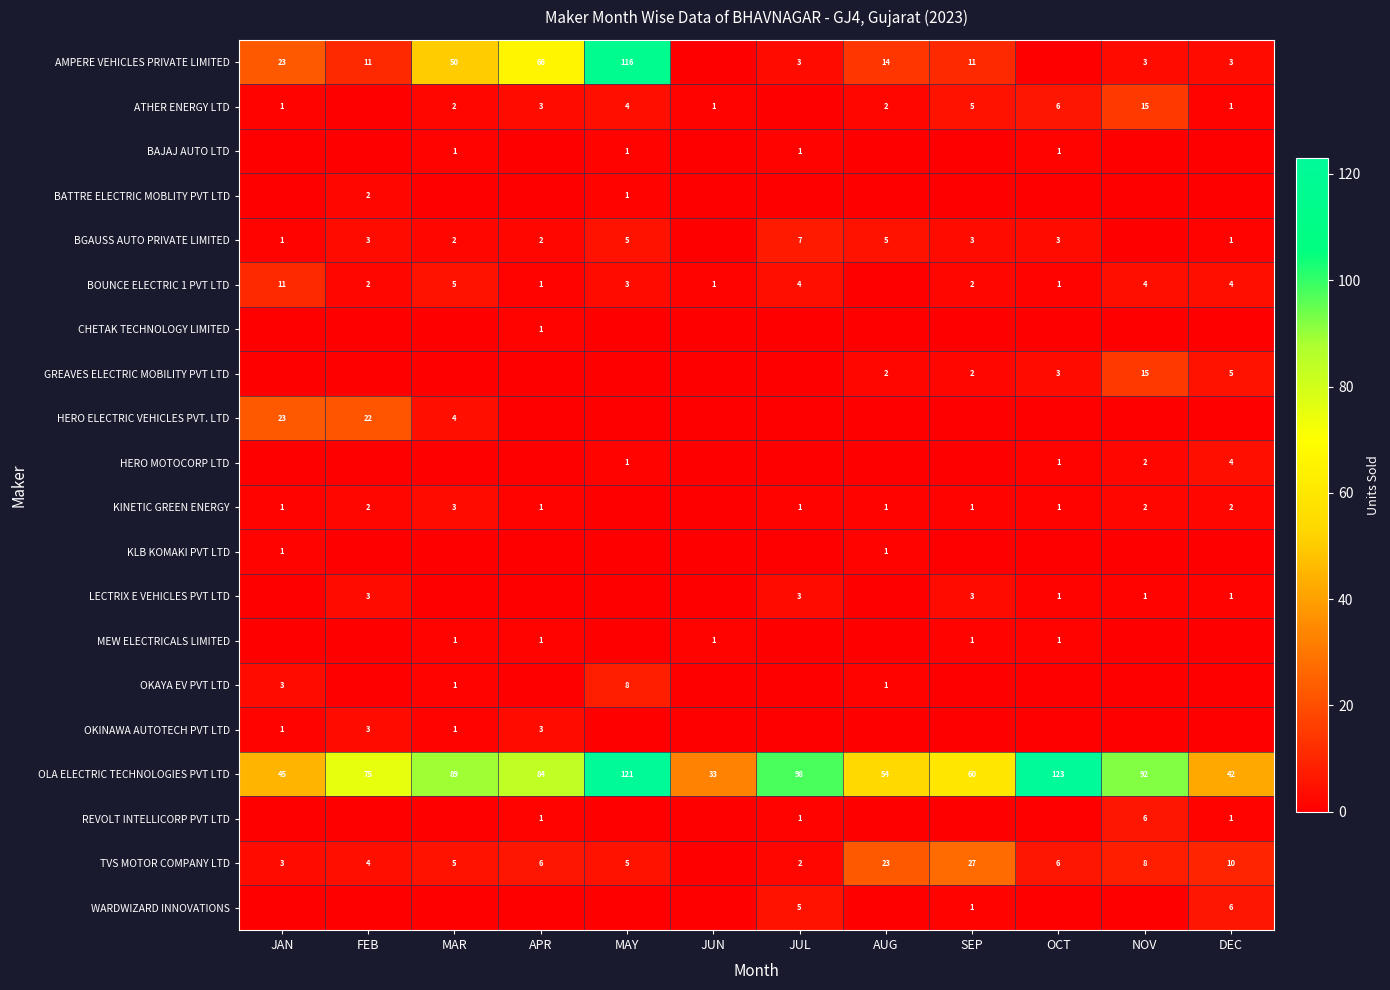

What is the sum of the OLA ELECTRIC TECHNOLOGIES PVT LTD values at AUG and SEP?

114